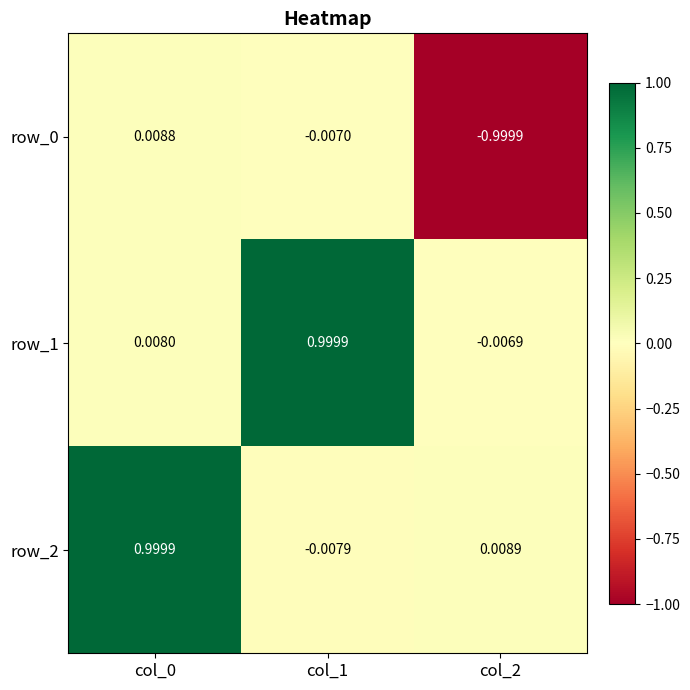

At which category is the sum across all series the highest?

col_0